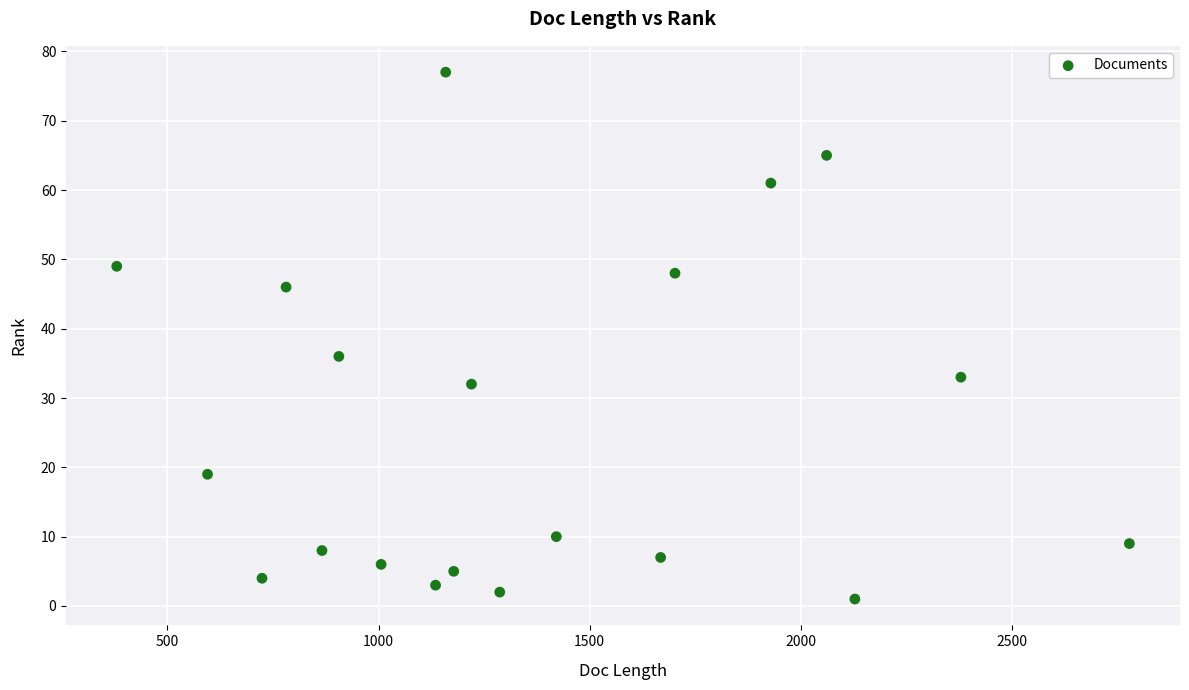

What is the range of Y values (max minus min)?

76